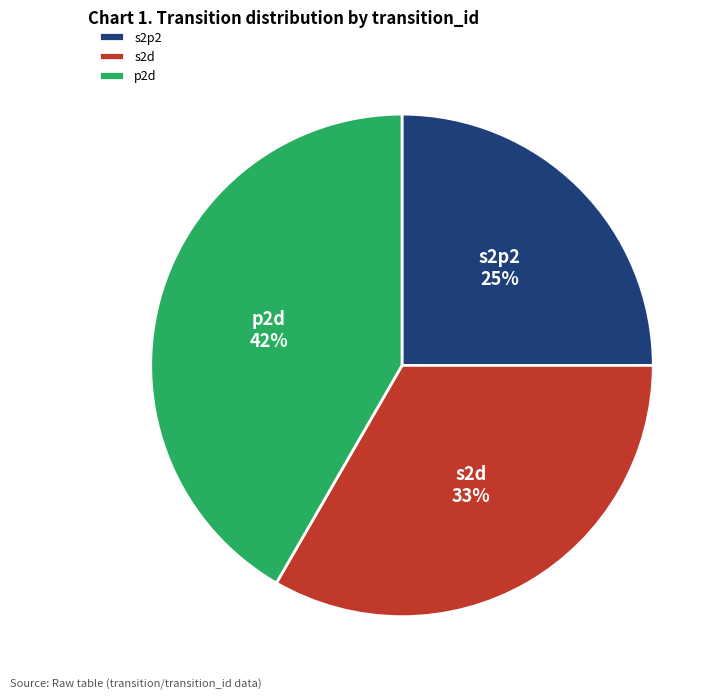

To the nearest percent, what percentage of the pie is s2p2?

25%